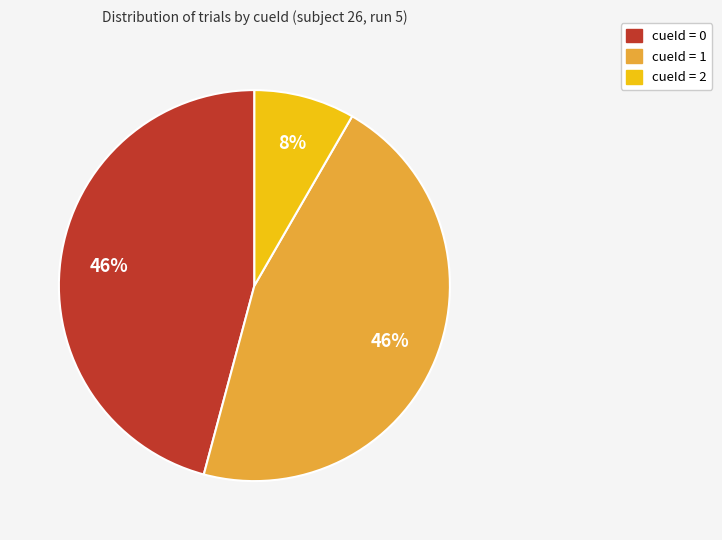

Is there any slice that represents more than half of the pie?

No